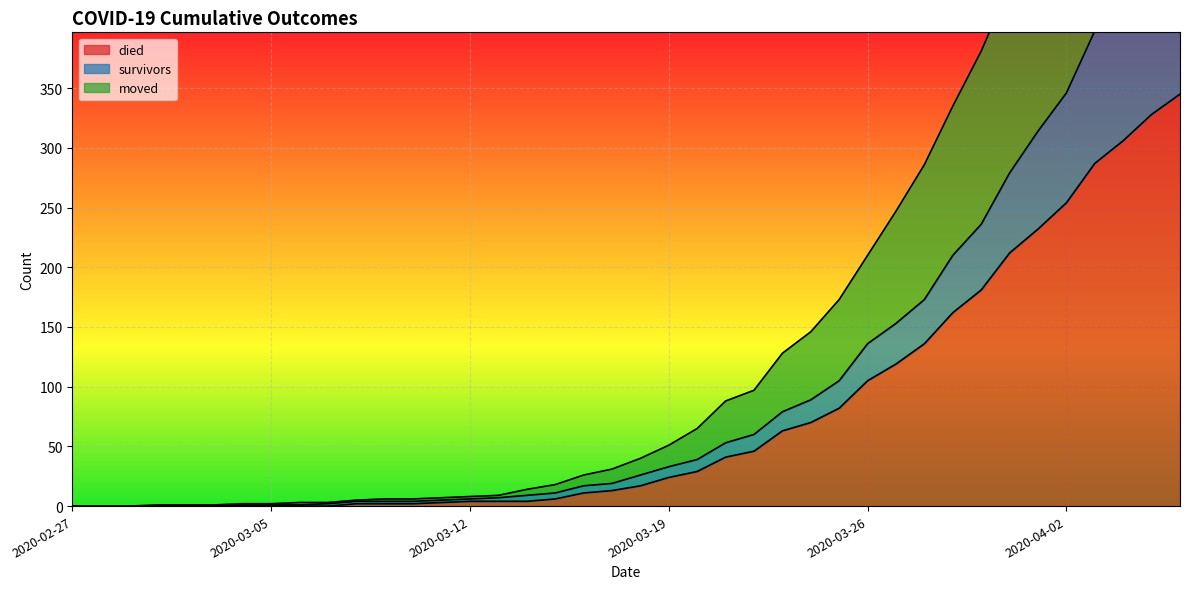

What is the total value across all series at 2020-03-01?

1